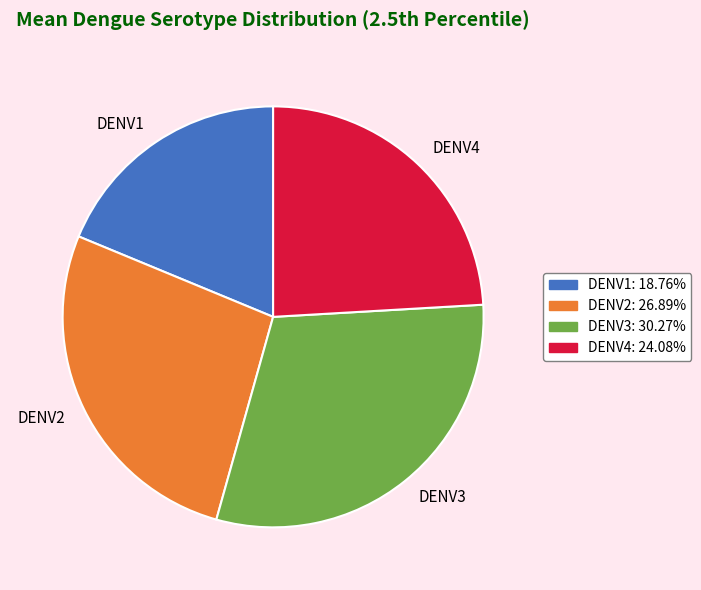

Is the sum of DENV2 and DENV3 greater than half?

Yes